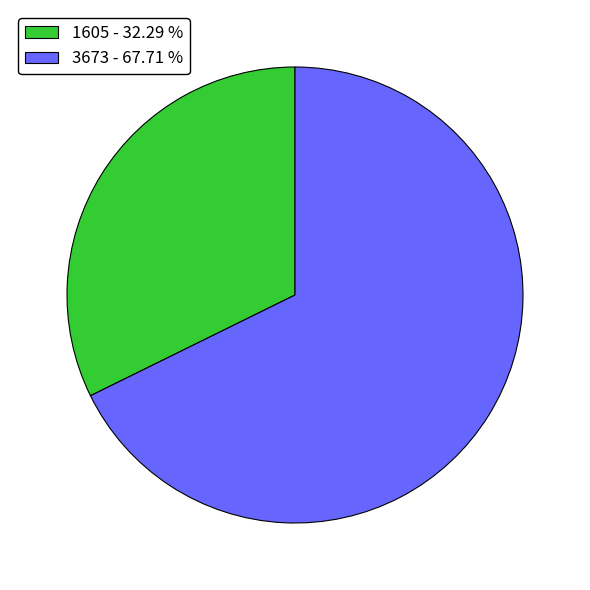

Is 3673 - 67.71 % the majority of the pie?

Yes